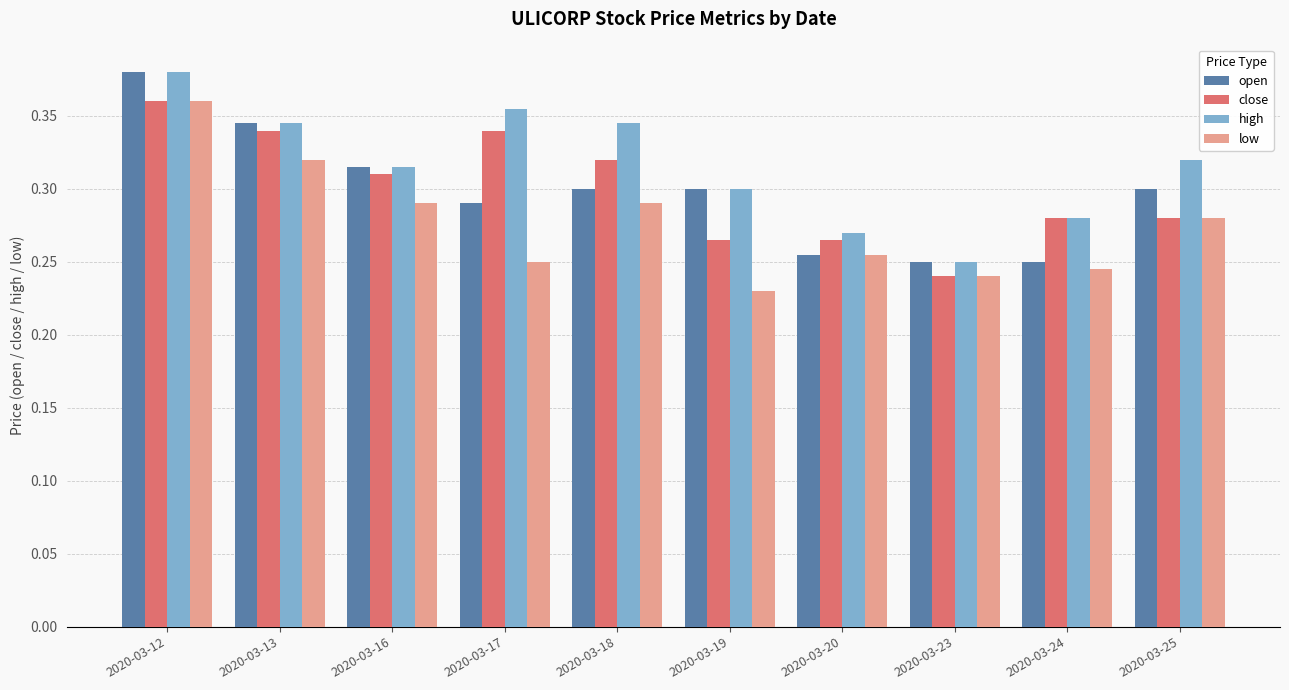

How many high values are between 0 and 1?

10